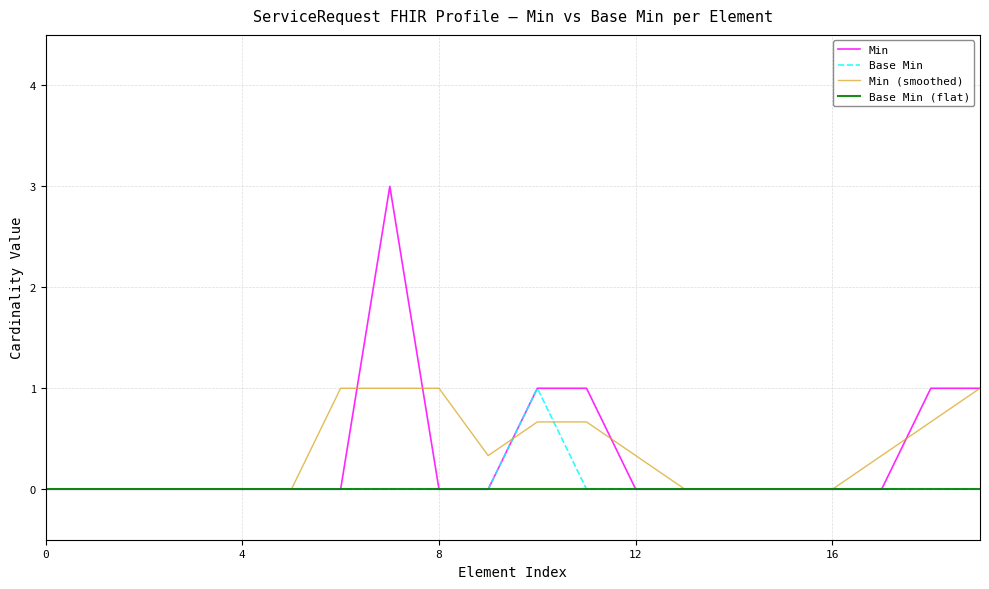

Which series has the widest spread of values?

Min